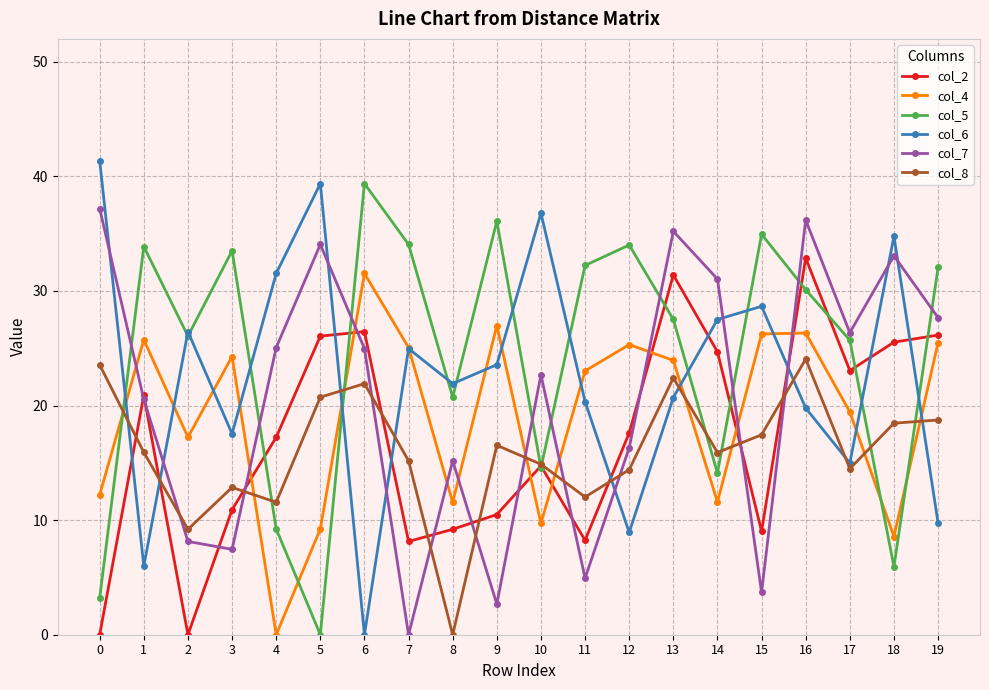

What is the difference between the col_4 values at 2 and 0?

5.0